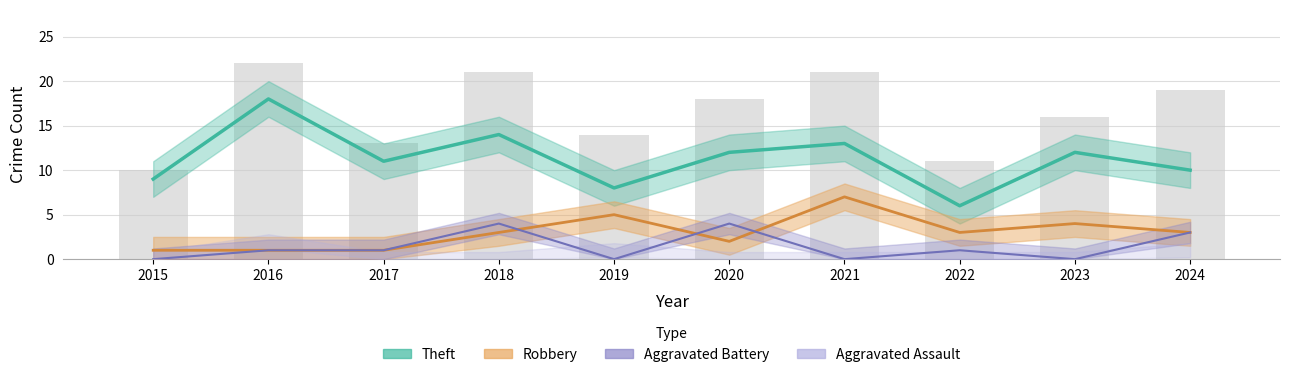

Is it true that the value at 2024 is 4?

False